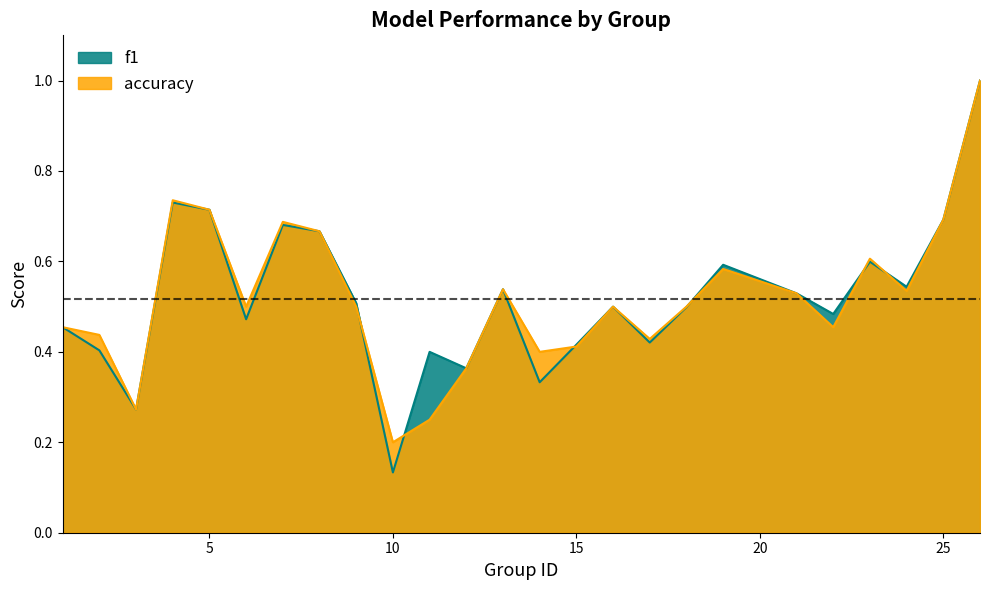

What is the value of the f1 point at the 19th from the left?

0.6